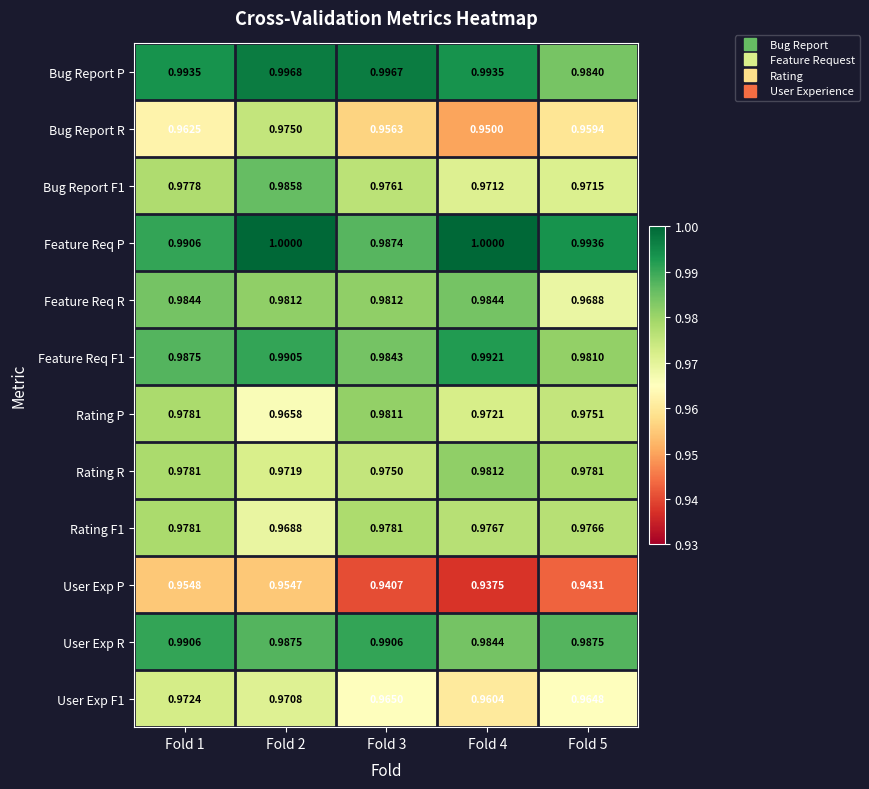

Is the value of Feature Req F1 at Fold 1 greater than the value of User Exp R at Fold 1?

No